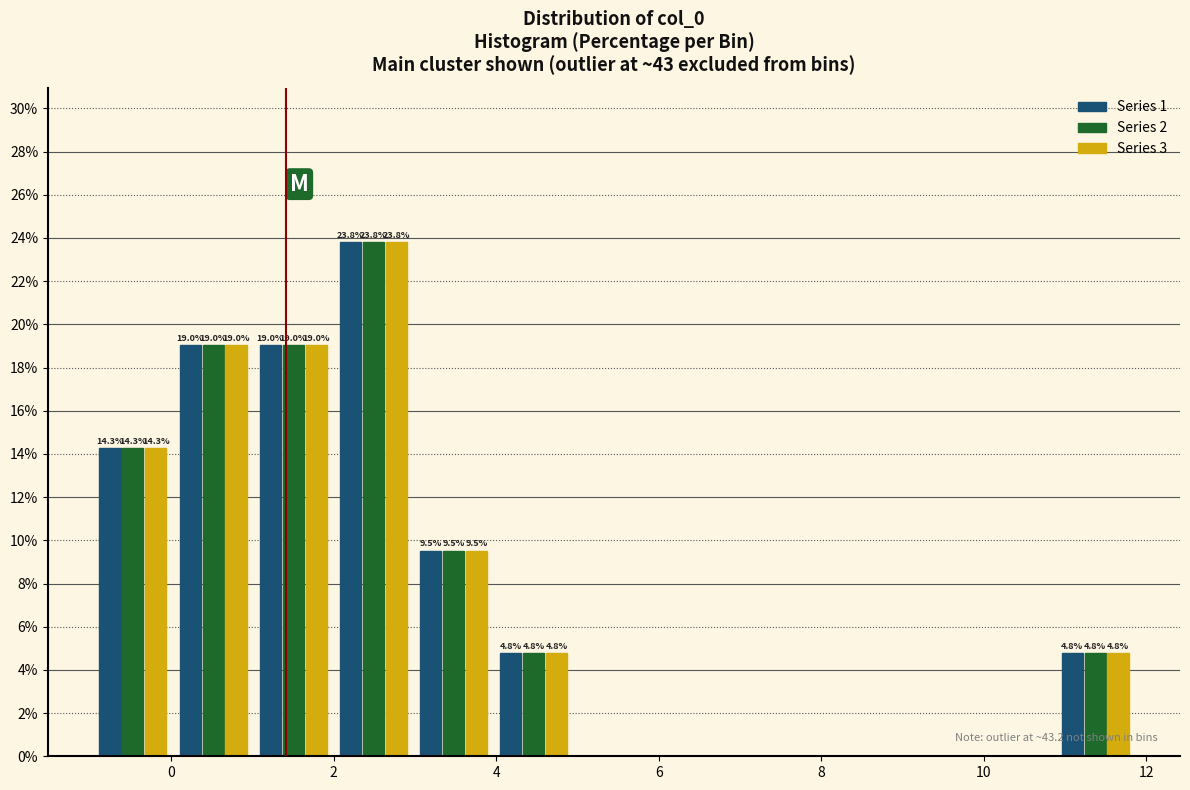

In the Series 2 series, which range on the x-axis has the tallest bar?

2.0 to 3.0